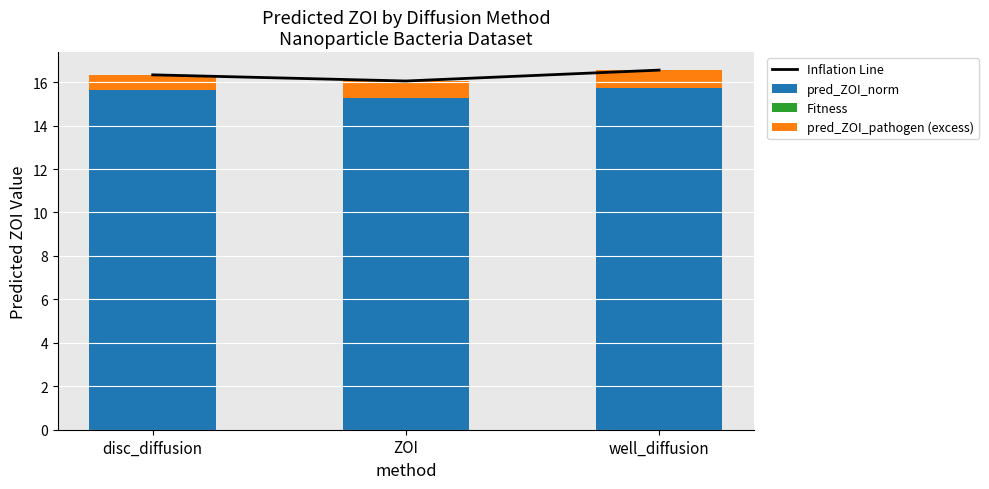

Reading right to left, transcribe all the data shown in this chart.

Inflation Line: well_diffusion=16.6	ZOI=16.1	disc_diffusion=16.3
pred_ZOI_norm: well_diffusion=15.7	ZOI=15.3	disc_diffusion=15.6
Fitness: well_diffusion=0.8	ZOI=0.8	disc_diffusion=0.7
pred_ZOI_pathogen (excess): well_diffusion=0.8	ZOI=0.8	disc_diffusion=0.7